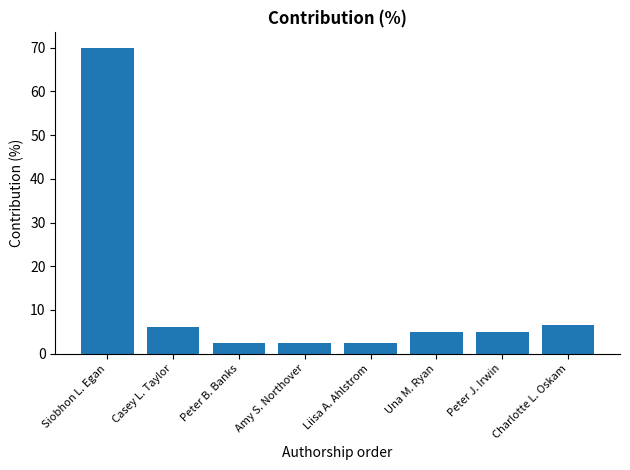

Count the number of categories in the chart.

8